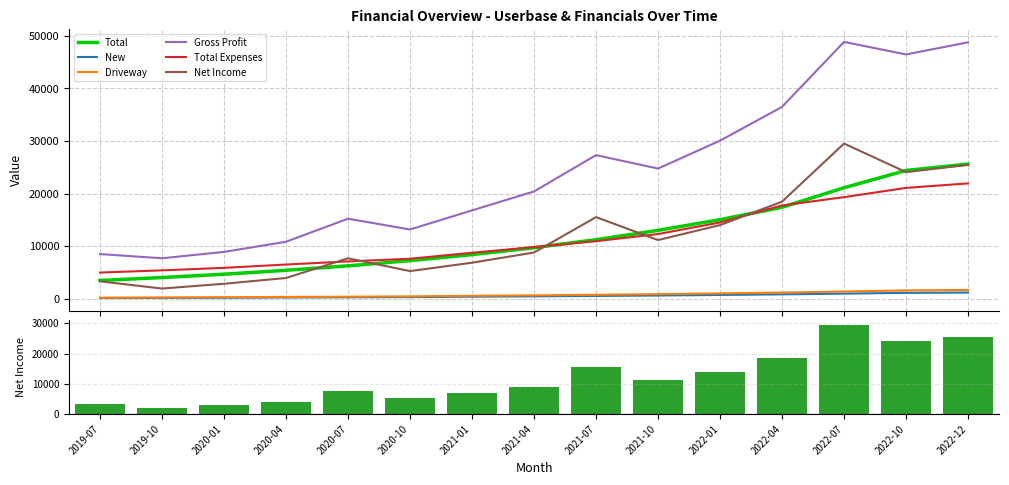

The value of New at 2019-10 is 193.0. True or false?

True